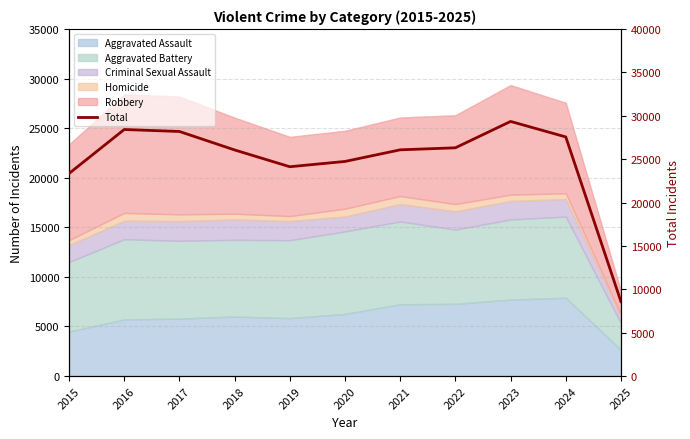

Where is the first local maximum?

2016